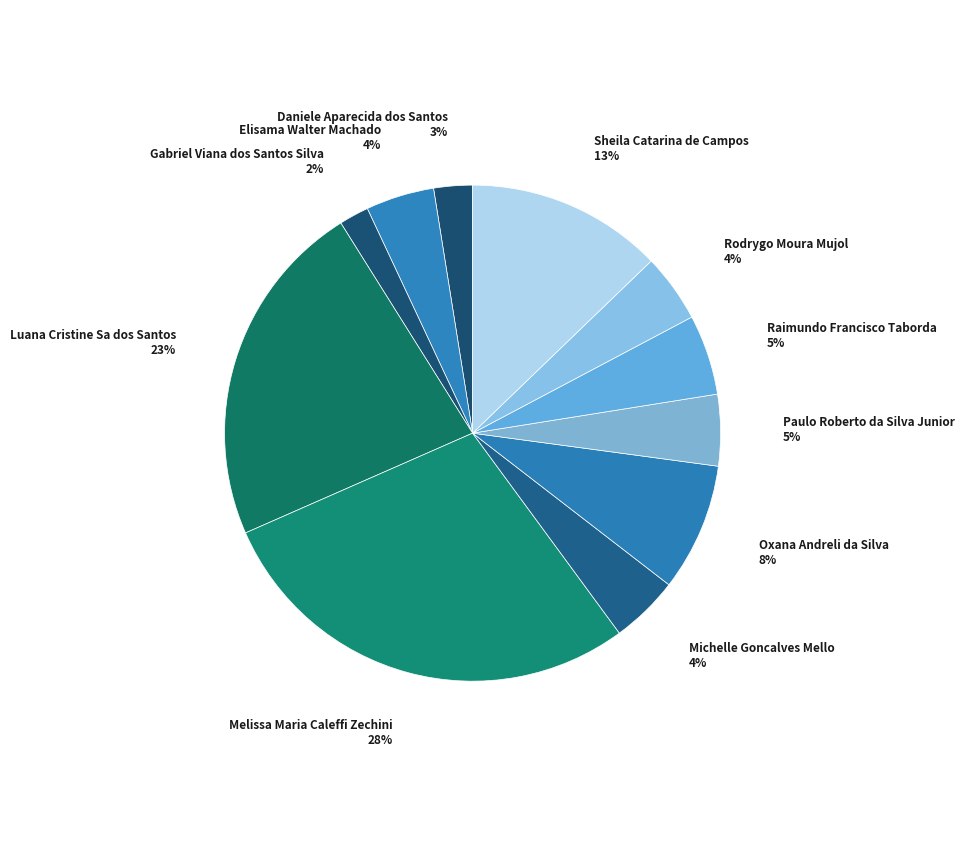

How many segments does this pie chart have?

11